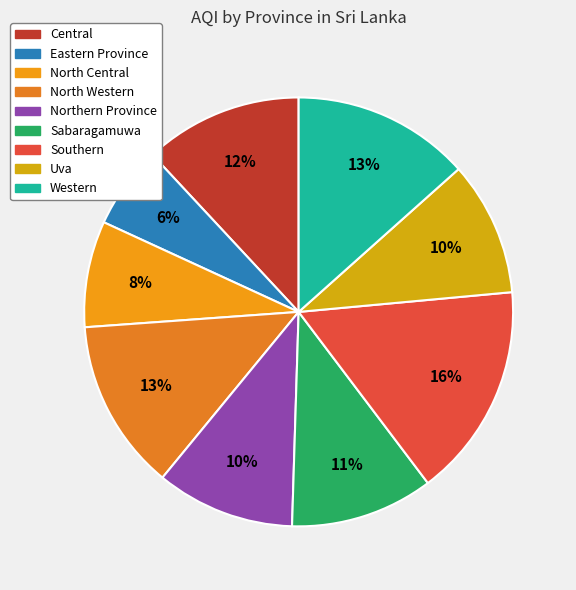

How many segments does this pie chart have?

9